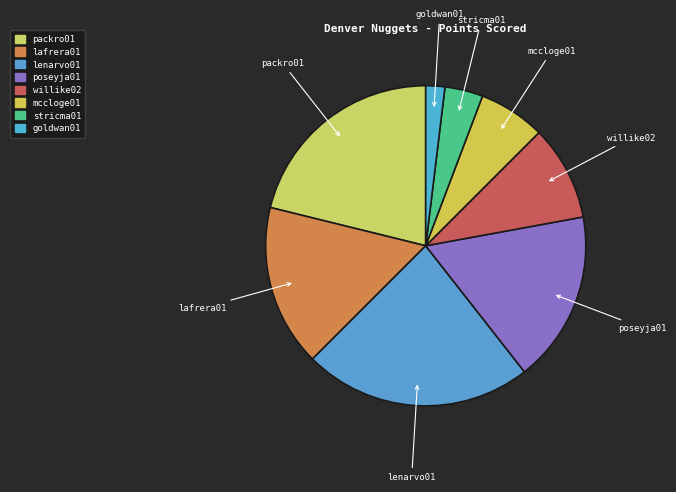

What is the smallest slice in the pie chart?

goldwan01